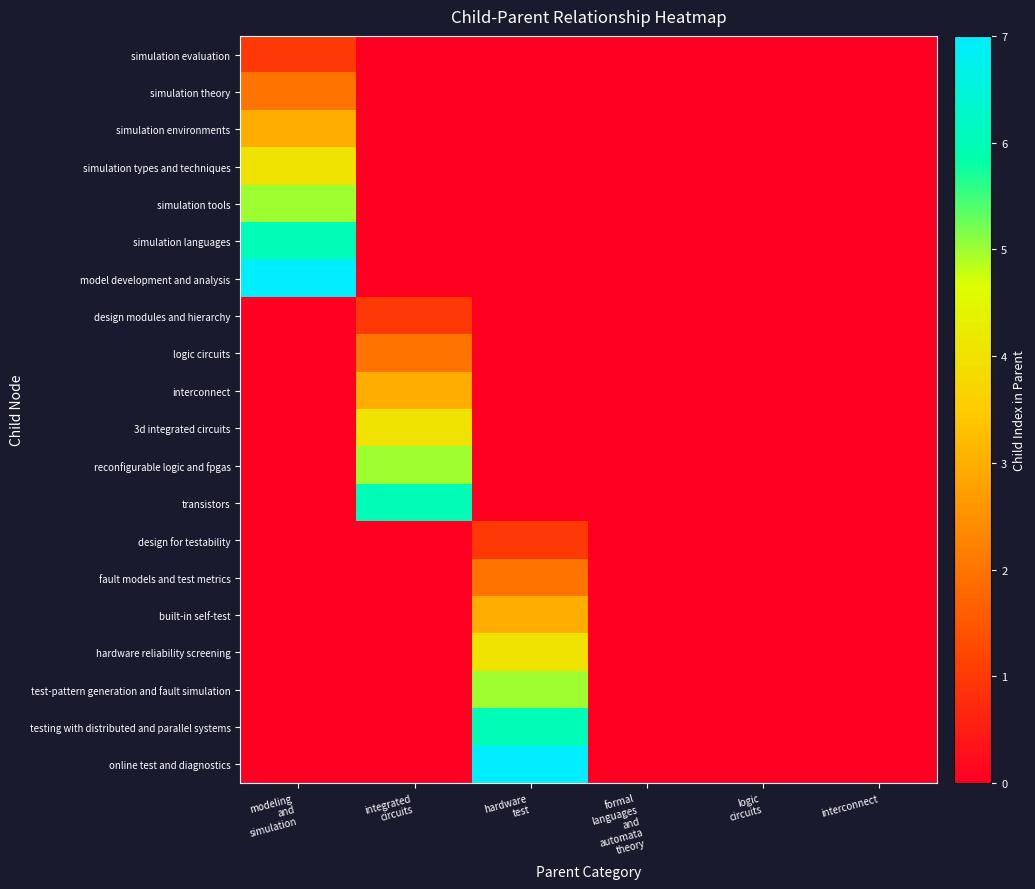

Which label corresponds to the largest value in the chart?

modeling
and
simulation